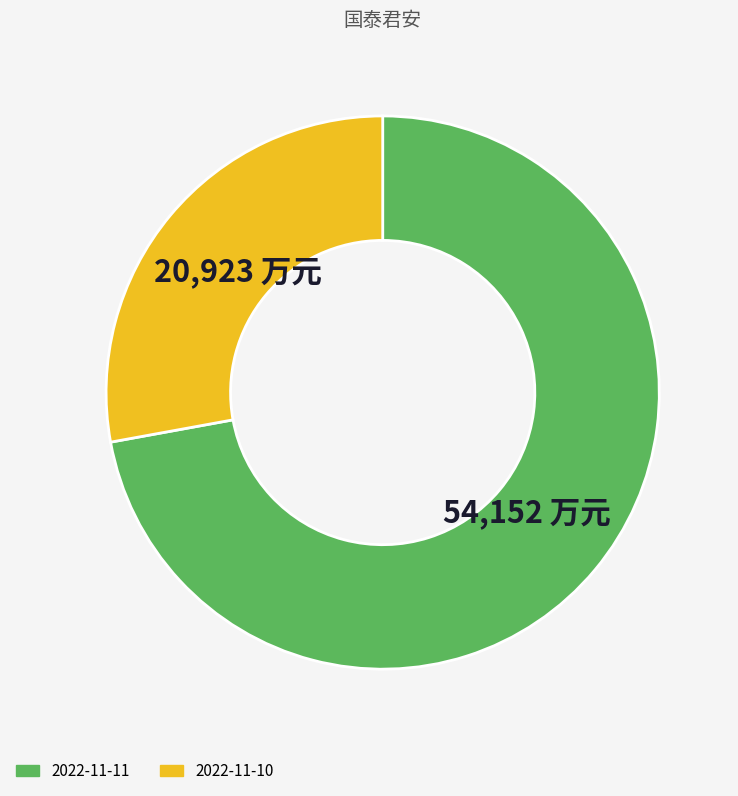

Is it true that 2022-11-11 is 72% of the pie?

True